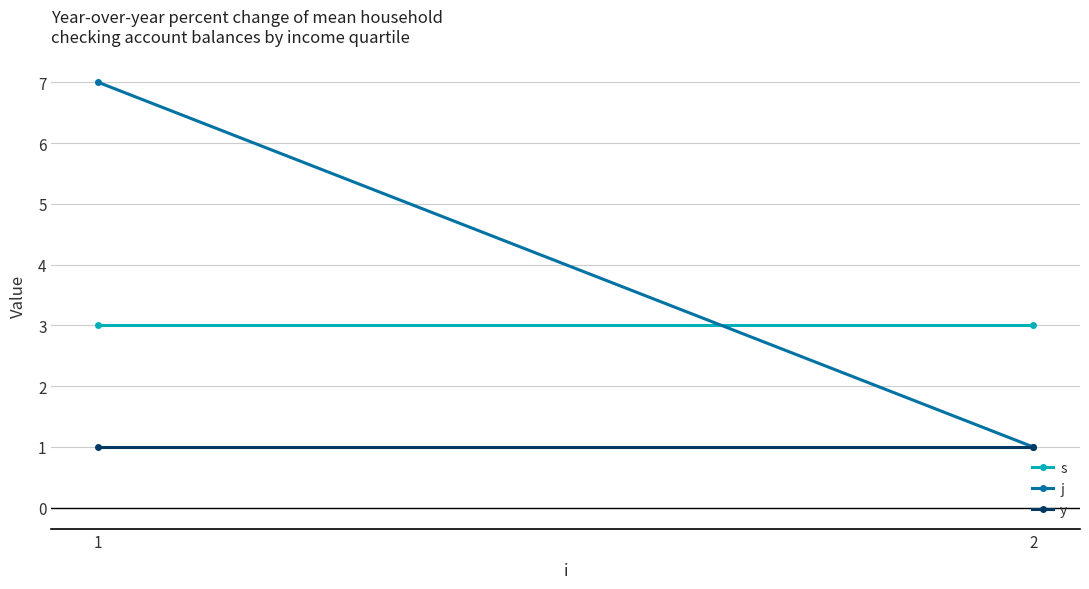

What value does the y series have at 1?

1